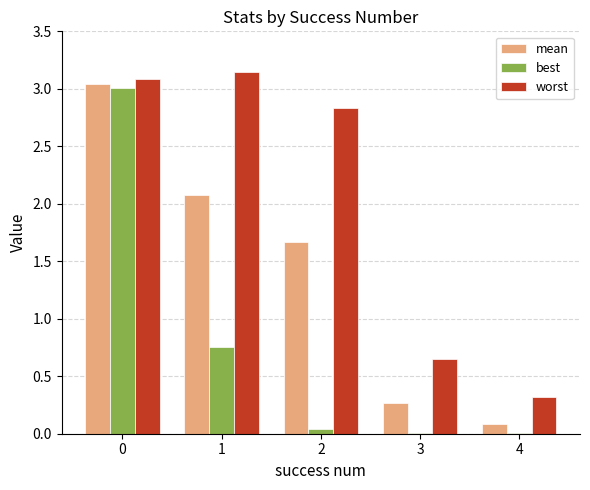

Which series changed the most between 2 and 3?

worst